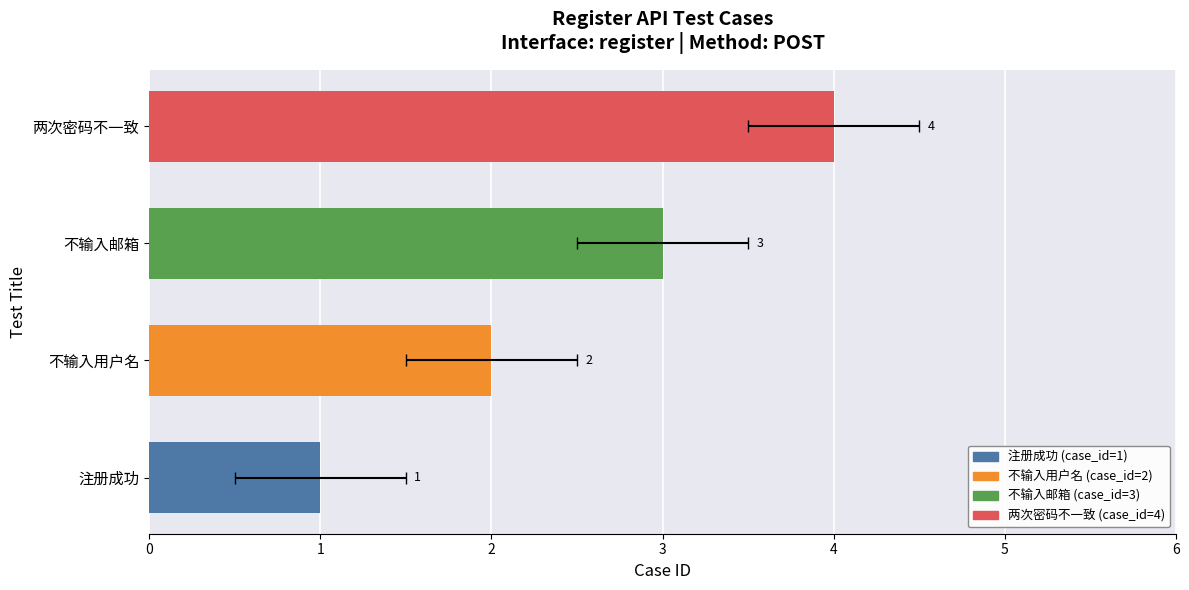

List the labels in order of value, smallest first.

注册成功, 不输入用户名, 不输入邮箱, 两次密码不一致